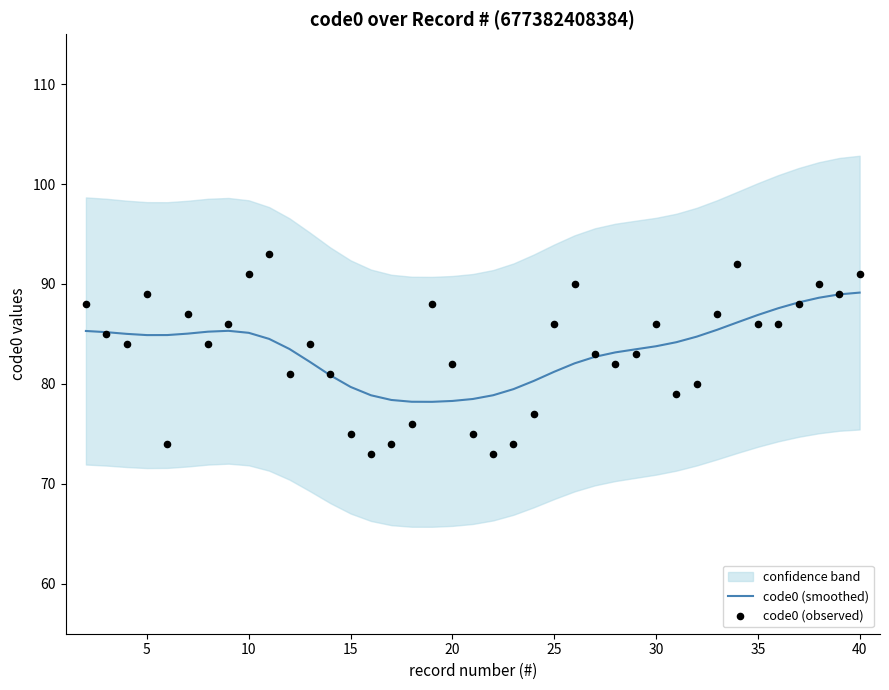

The value of code0 (smoothed) at 20 is 42.5. True or false?

False